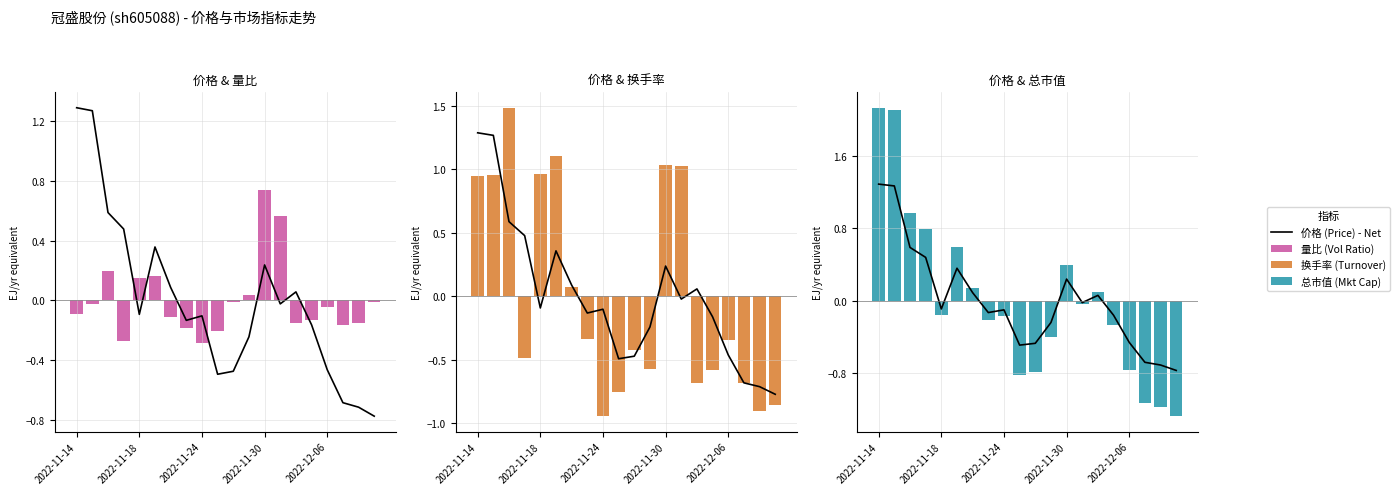

How many categories are shown in the chart?

20